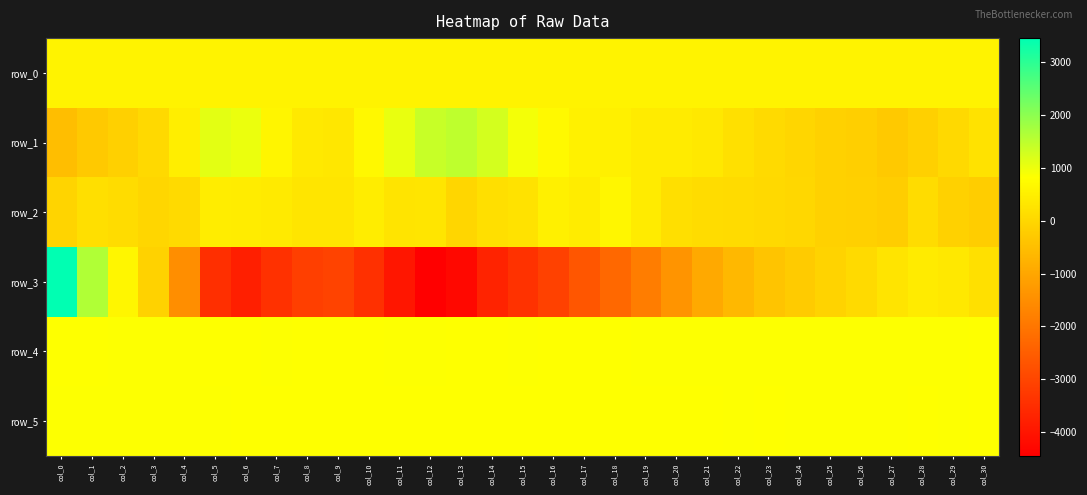

What is the difference between the row_0 values at col_1 and col_27?

1.3